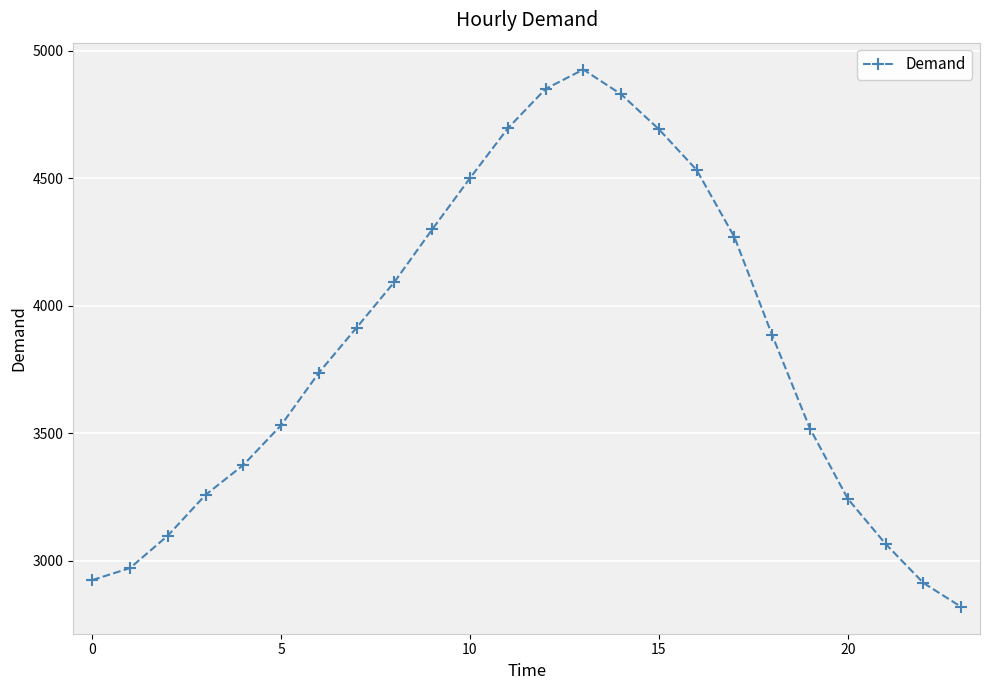

What is the sum of all values?

91936